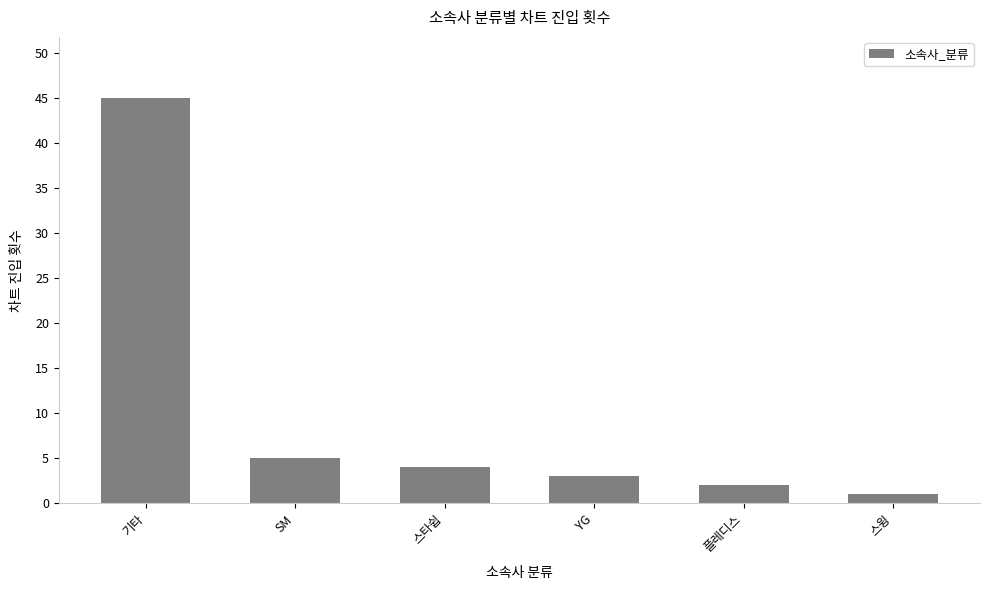

What is the label of the 6th bar from the right?

기타